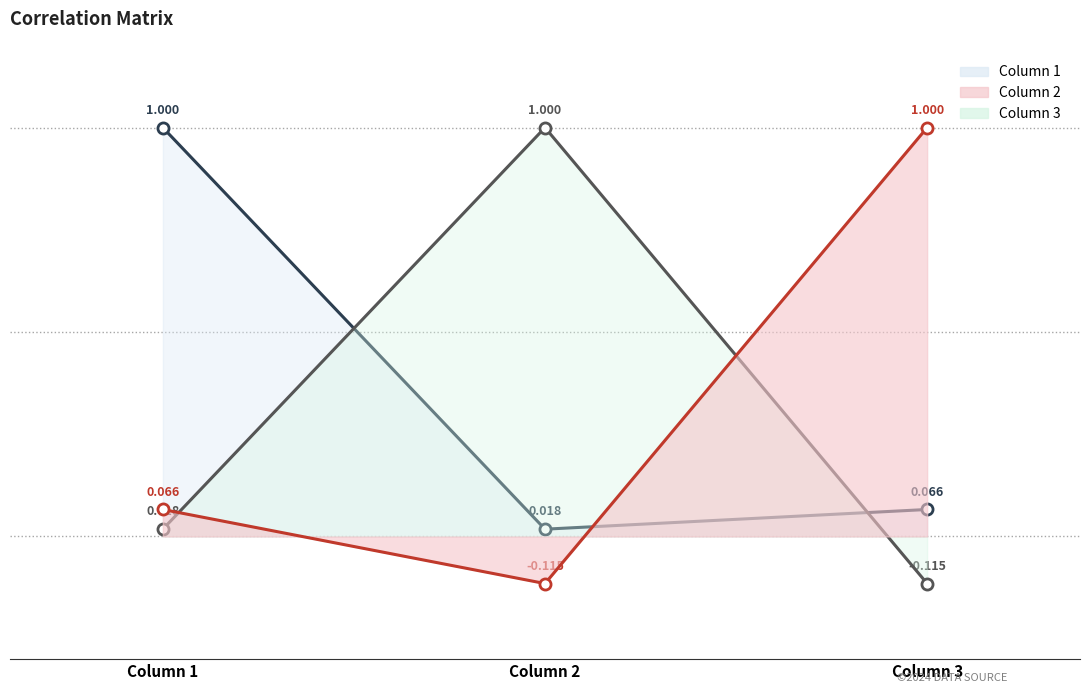

The Column 1 series shows 0.1 at Column 3. True or false?

True